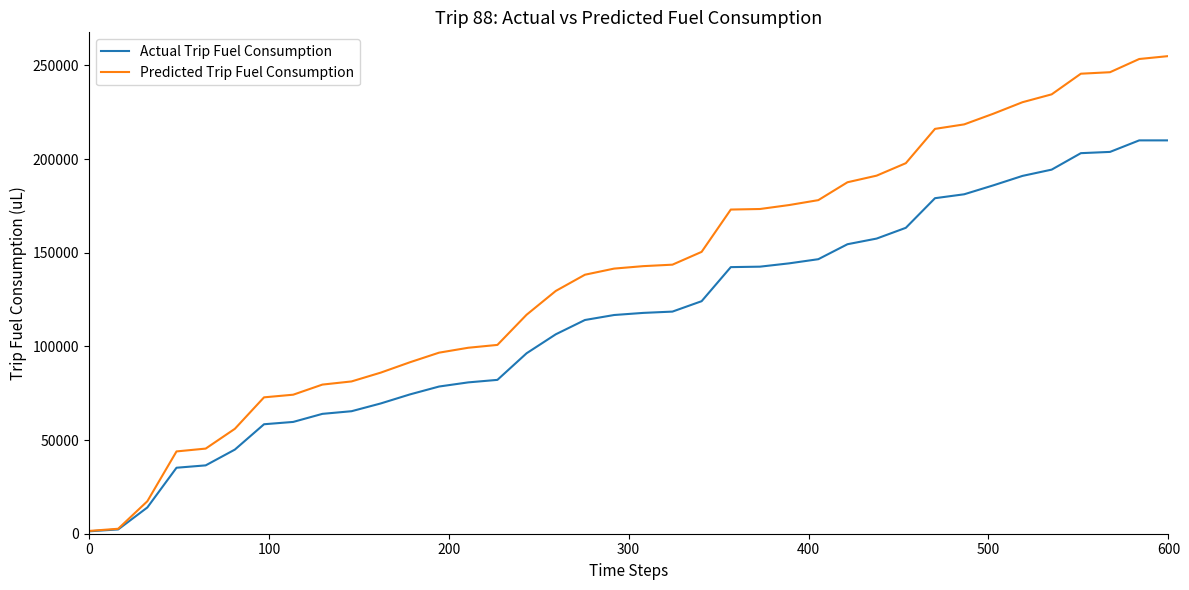

What is the smallest value displayed?

1282.8